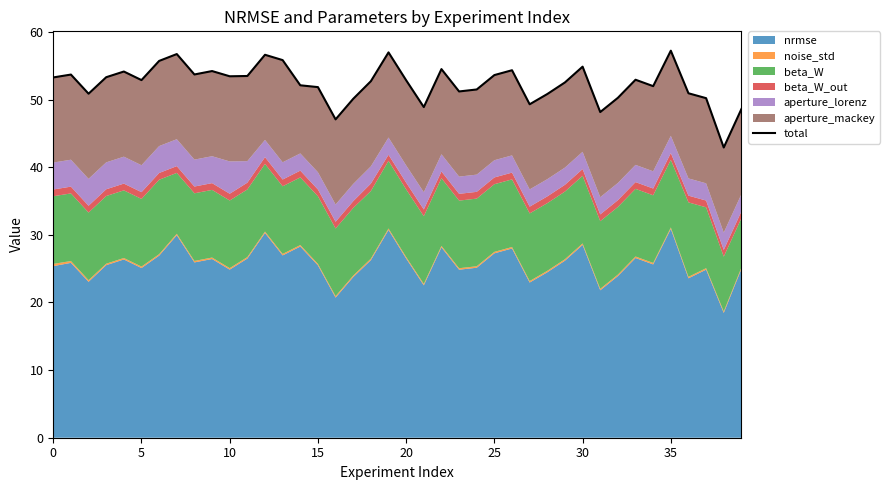

At which category does the chart reach its minimum across all series?

38